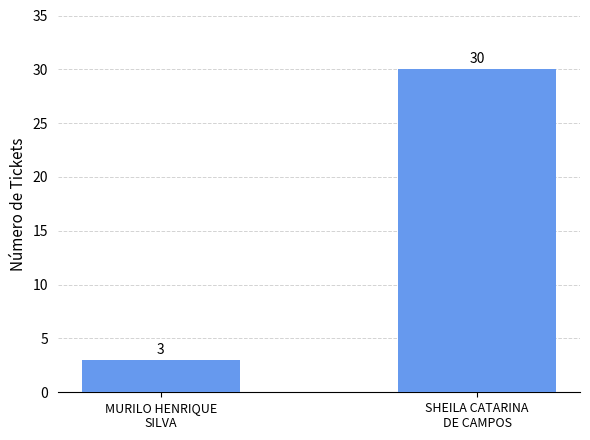

What is the greatest value displayed?

30